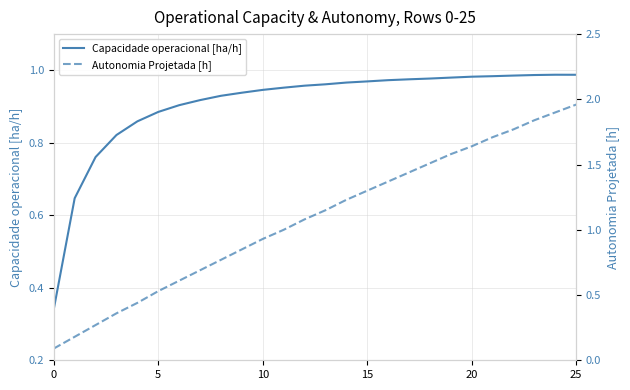

What is the difference between the maximum and second lowest values in the Capacidade operacional [ha/h] series?

0.3